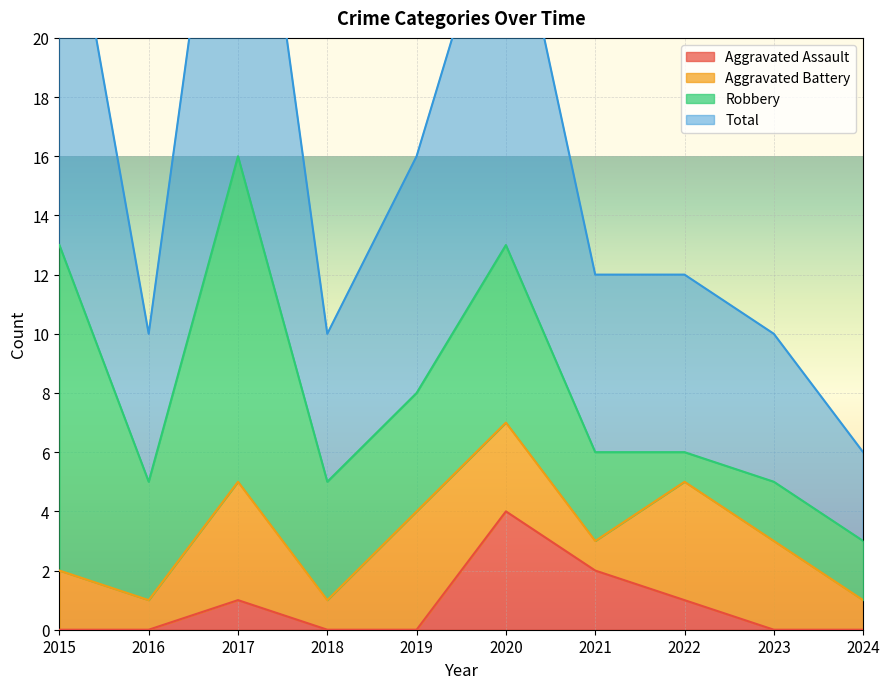

True or false: Aggravated Assault has more than 2 interior local peaks.

False